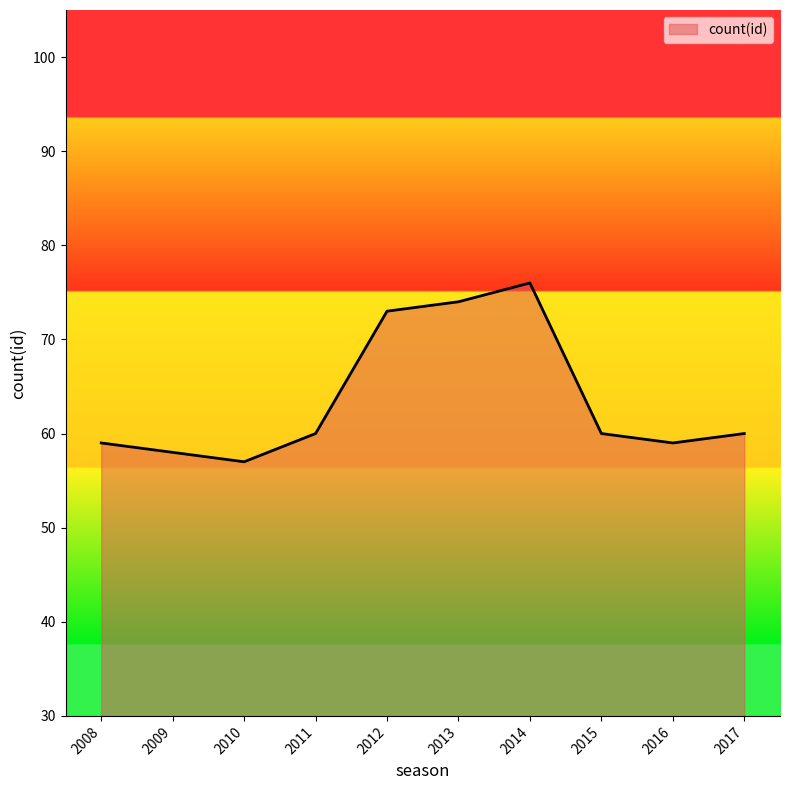

True or false: the data has more than 2 interior local peaks.

False